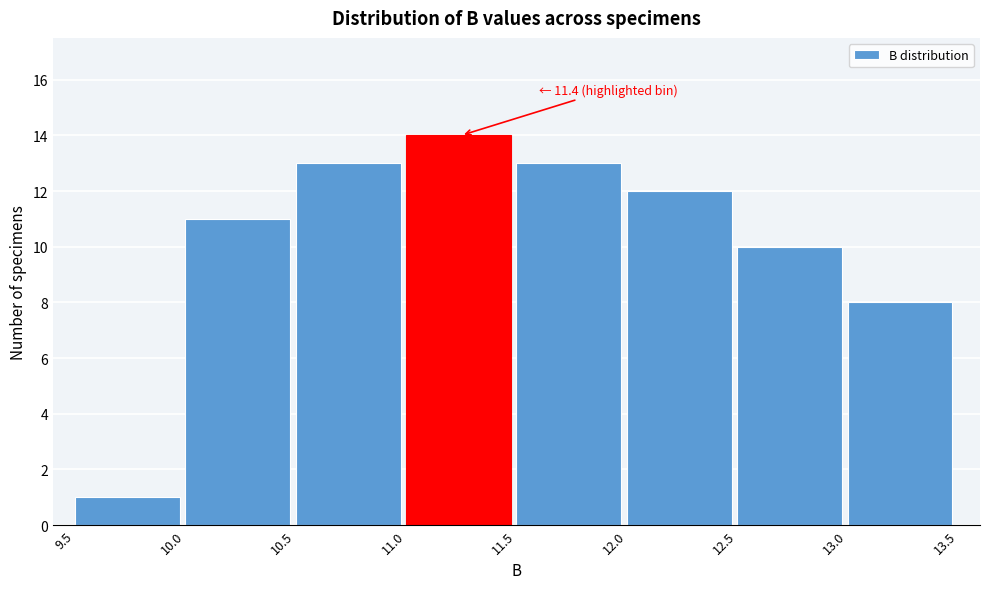

Over which range of the x-axis is the bar tallest?

11.0 to 11.5